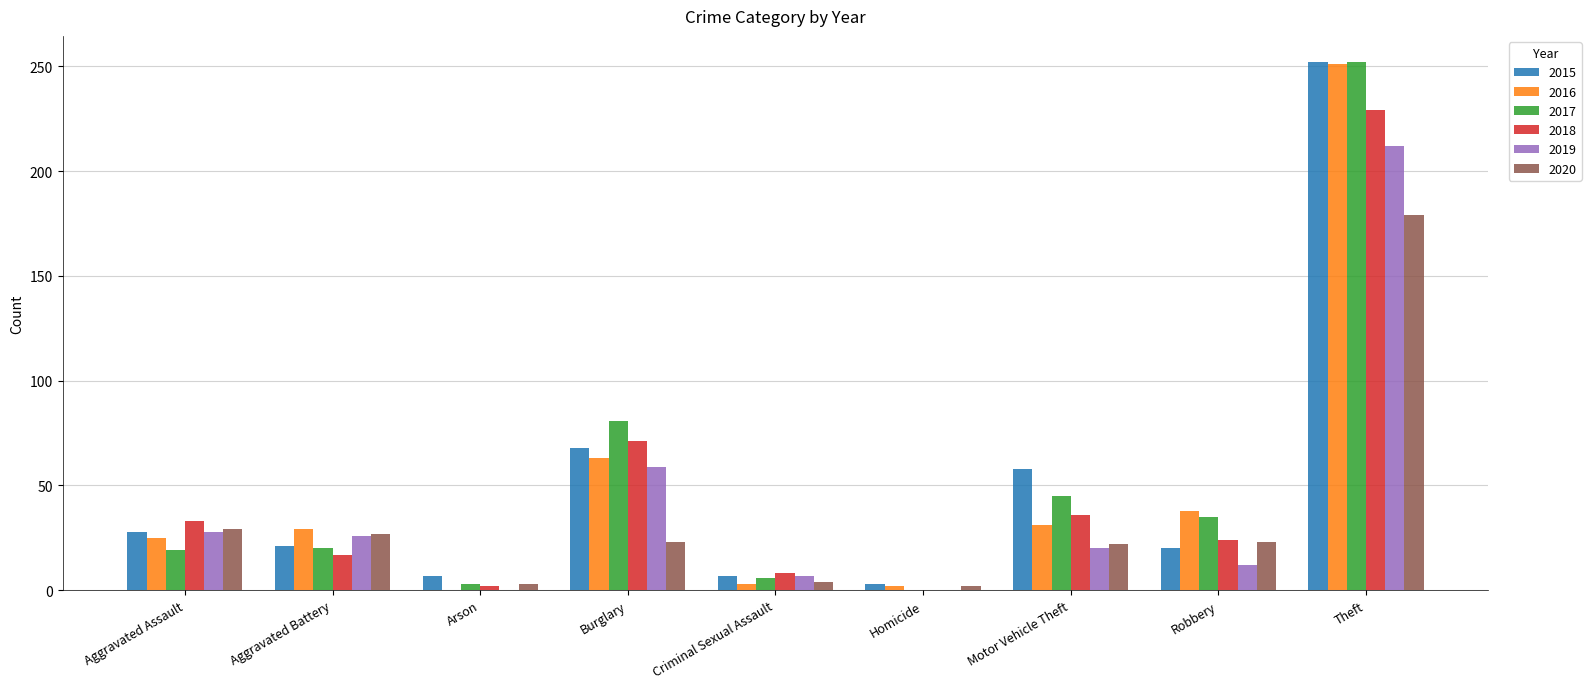

At which category is the sum across all series the highest?

Theft